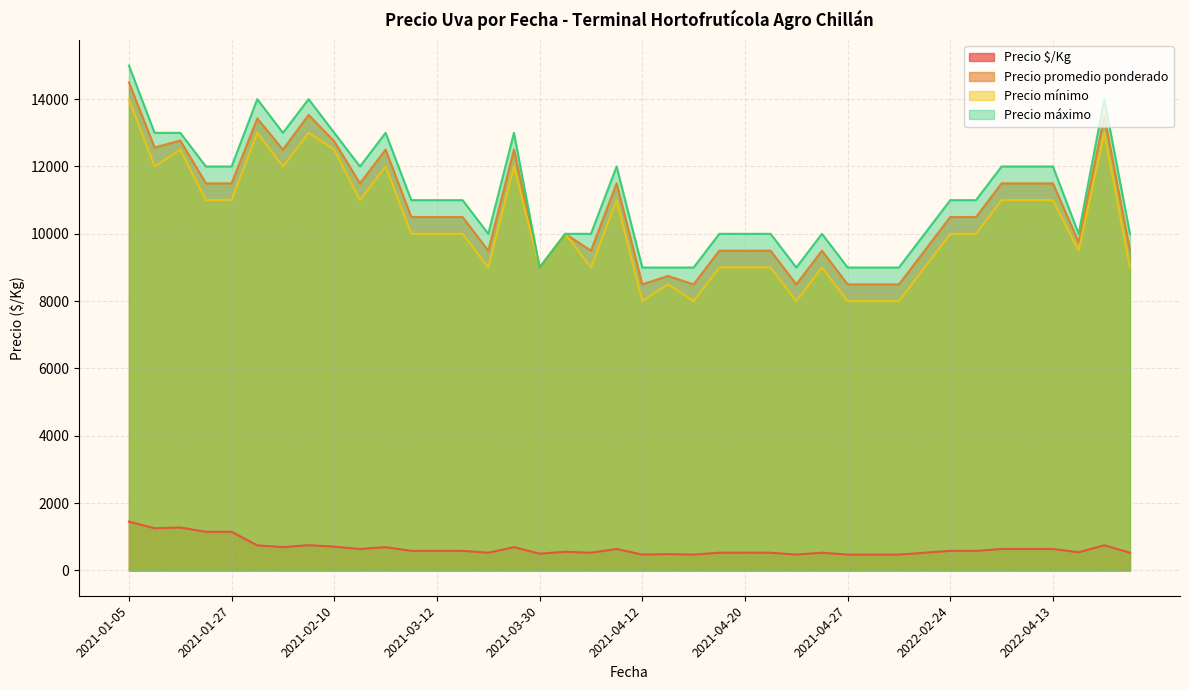

True or false: Precio $/Kg and Precio máximo intersect in this chart.

False